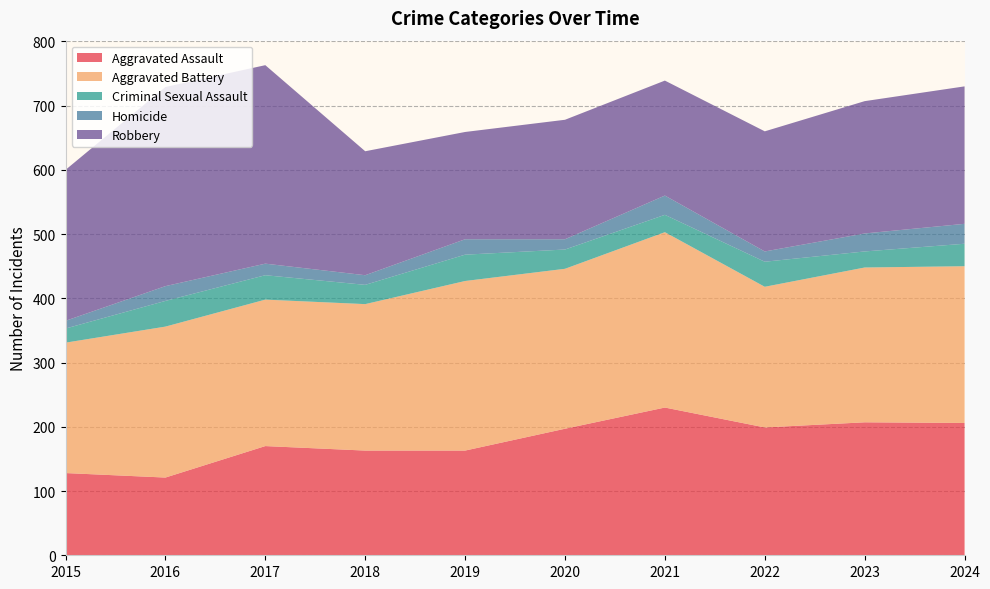

Reading left to right, extract all data points from this chart.

Aggravated Assault: 128	121	170	163	163	197	230	199	207	206
Aggravated Battery: 203	235	228	228	264	249	273	219	241	244
Criminal Sexual Assault: 22	40	38	30	41	30	27	39	25	35
Homicide: 12	23	18	15	24	16	30	16	28	31
Robbery: 235	310	309	193	167	186	179	187	206	214